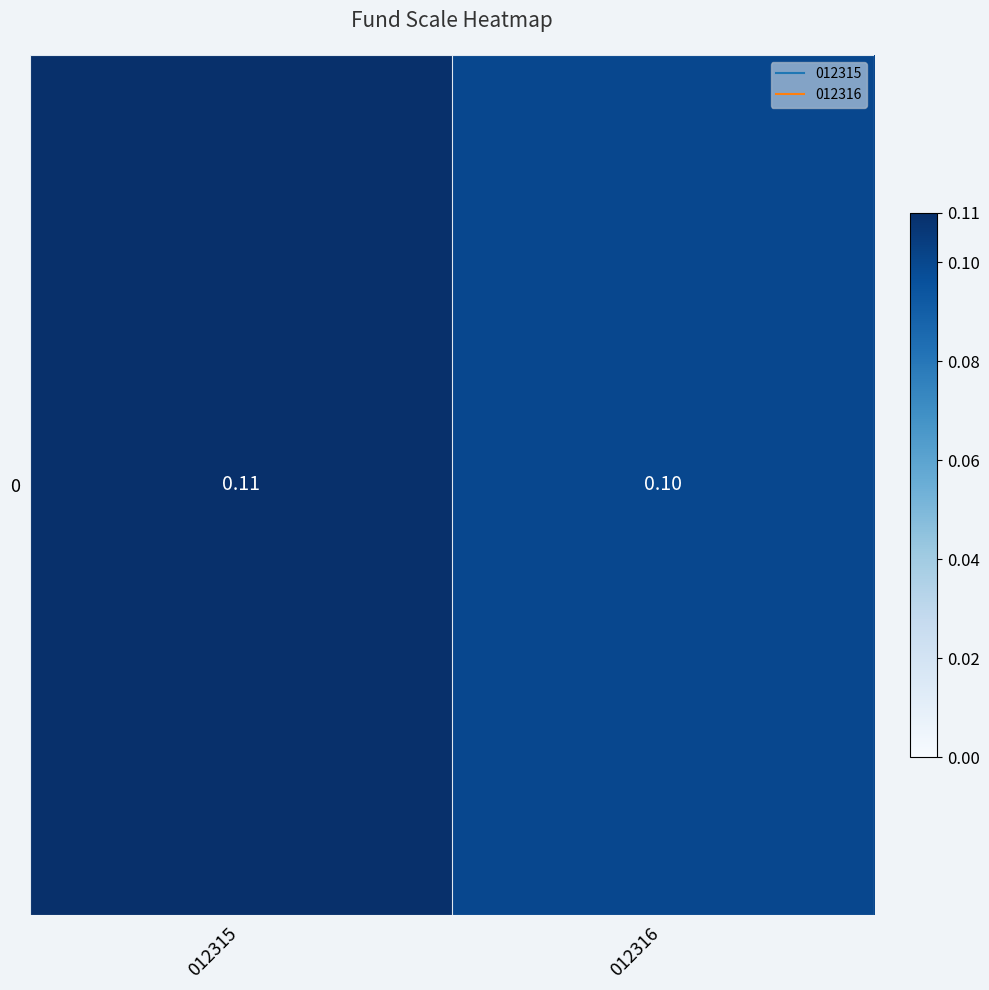

Rank the categories by value from lowest to highest.

012316, 012315